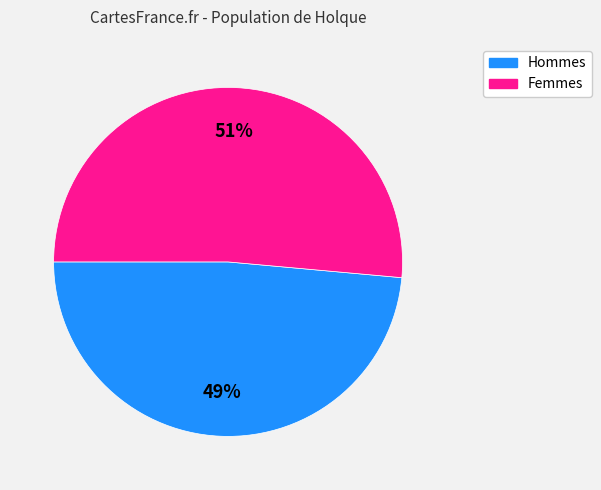

Is there a majority slice in this chart?

Yes